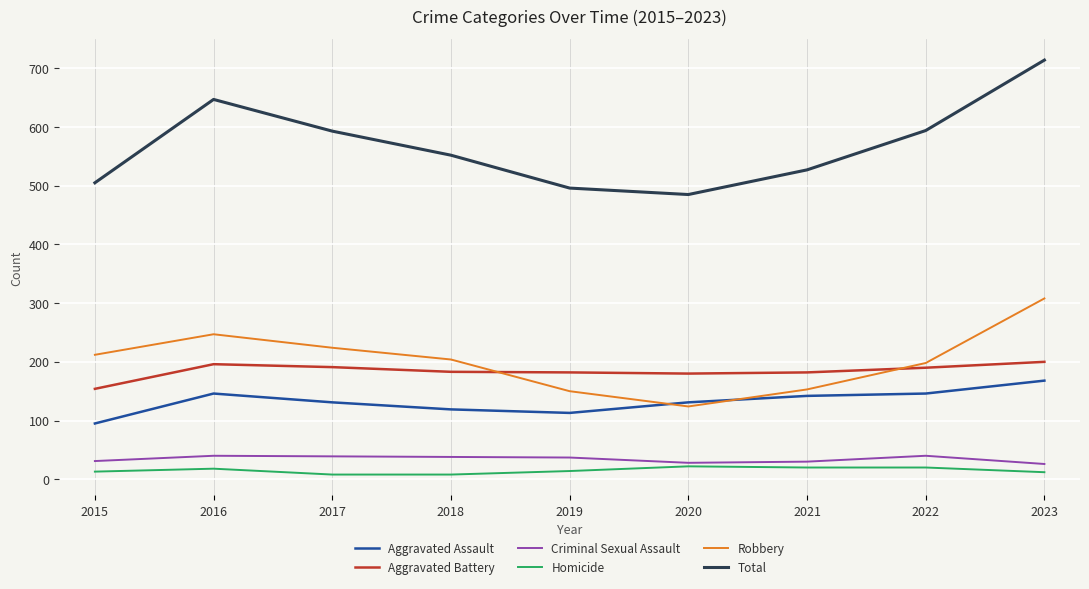

How many lines are shown in the chart?

6